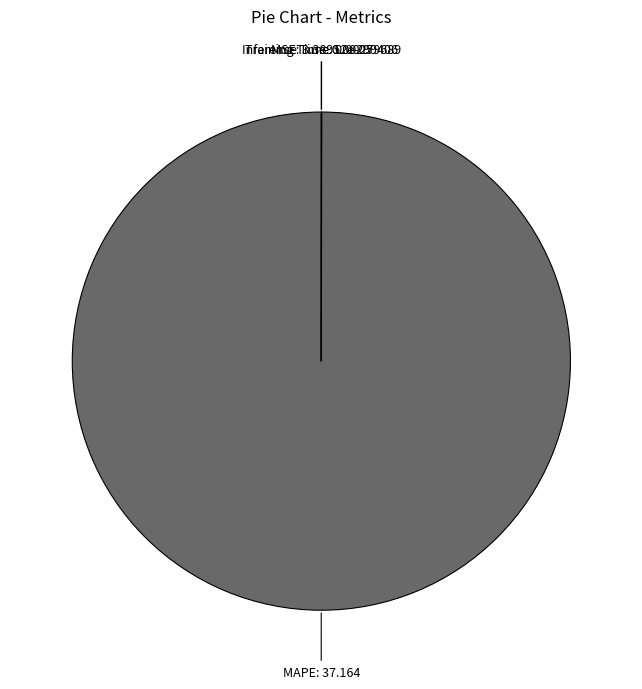

Count the number of slices in the pie.

4